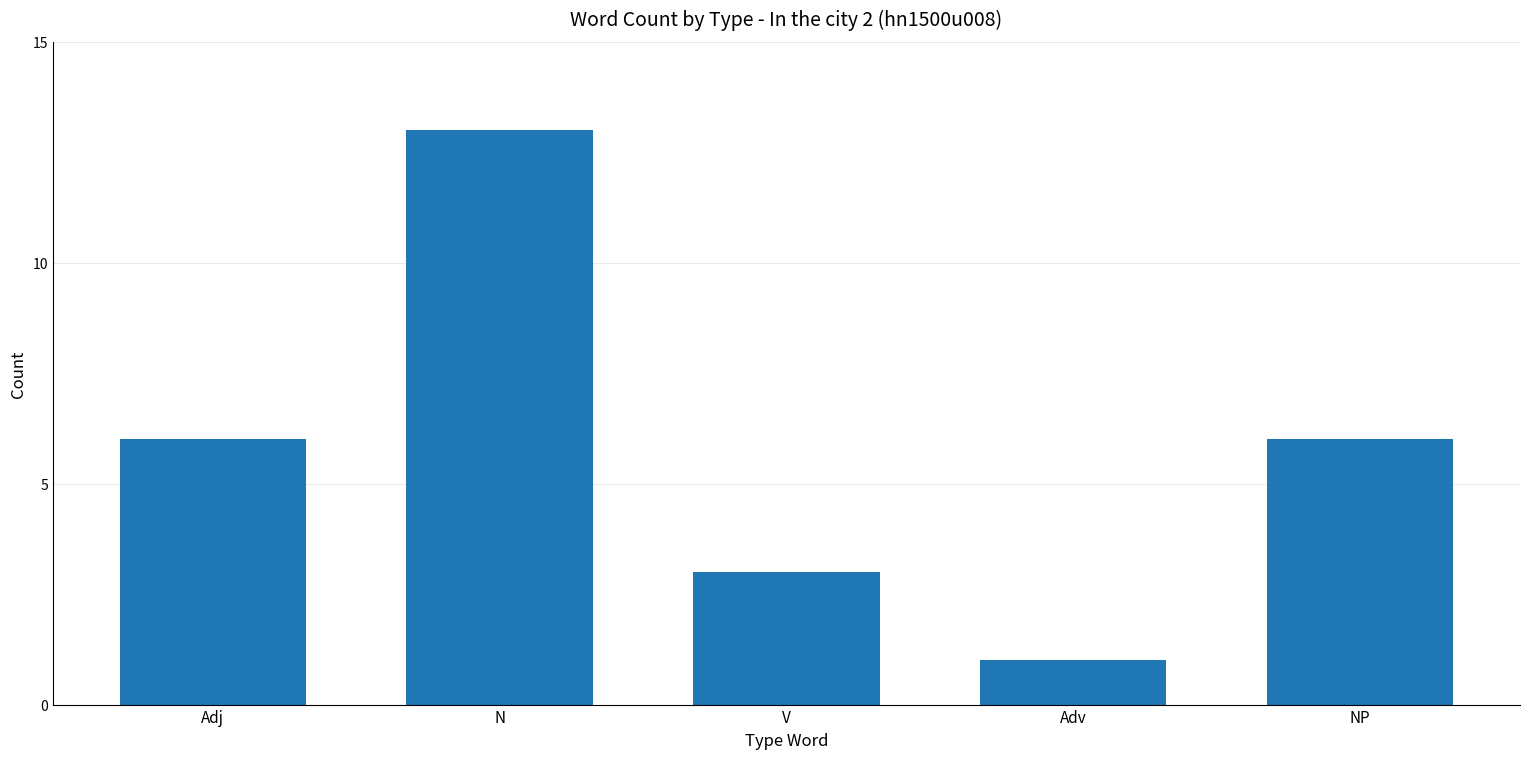

Are the bars grouped side by side (vs. stacked)?

No